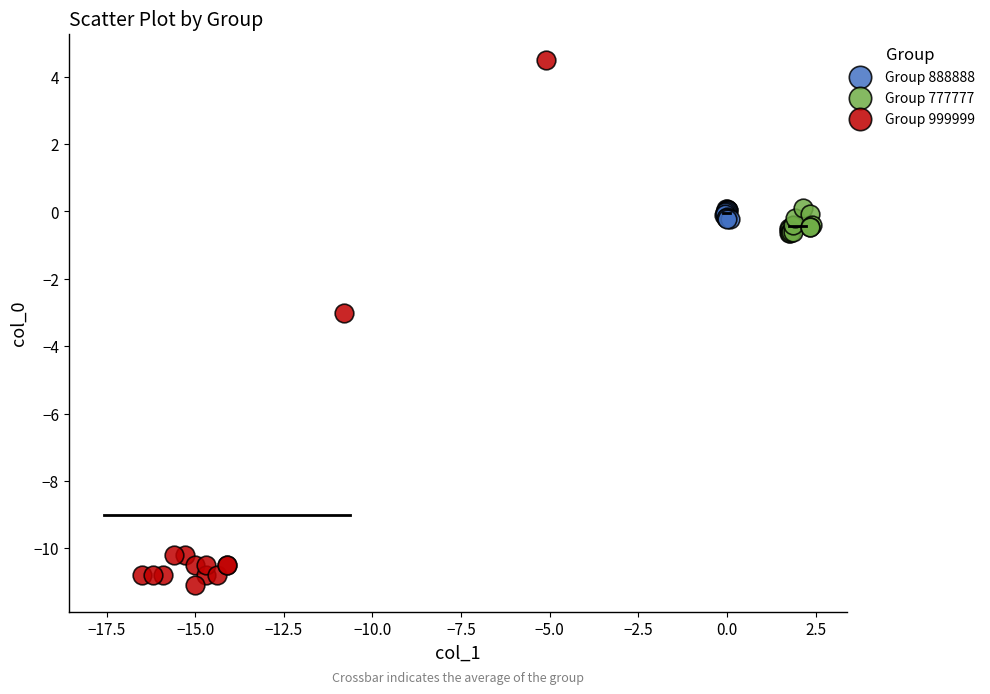

Which series has the widest spread of Y values?

Group 999999